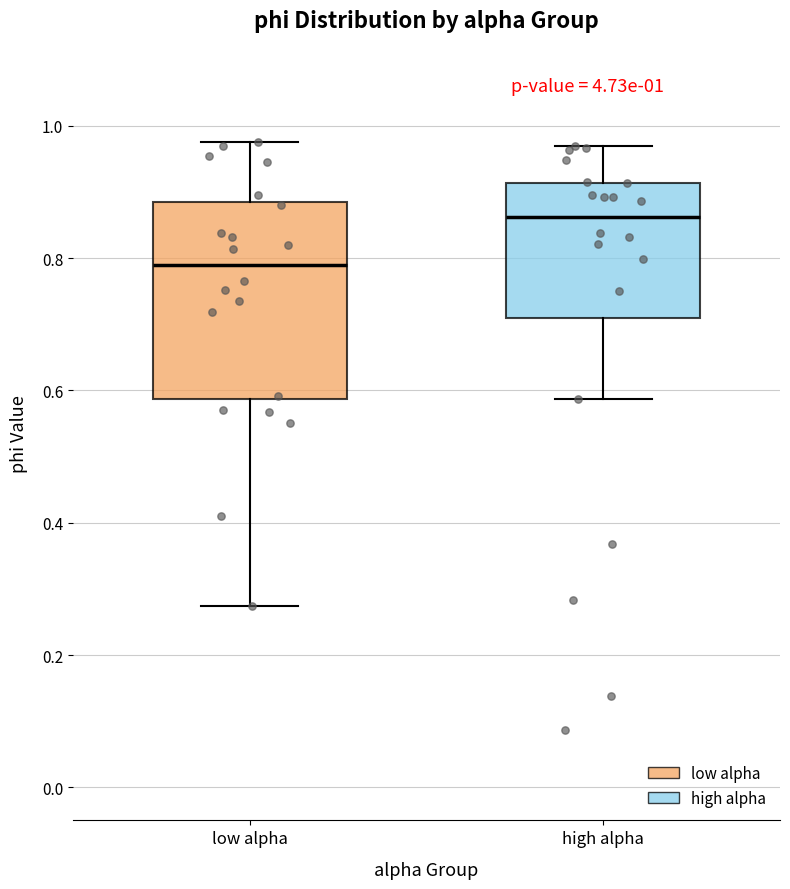

Which box is the tallest, from its lower edge to its upper edge?

low alpha